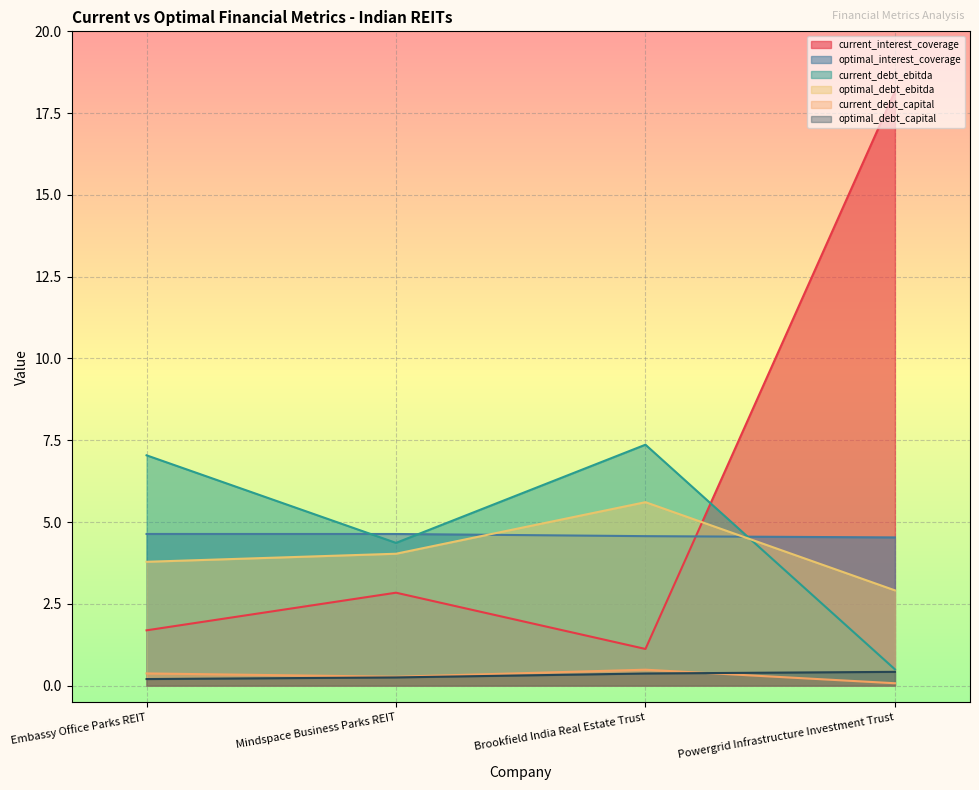

Does the chart display data point markers on the line(s)?

No